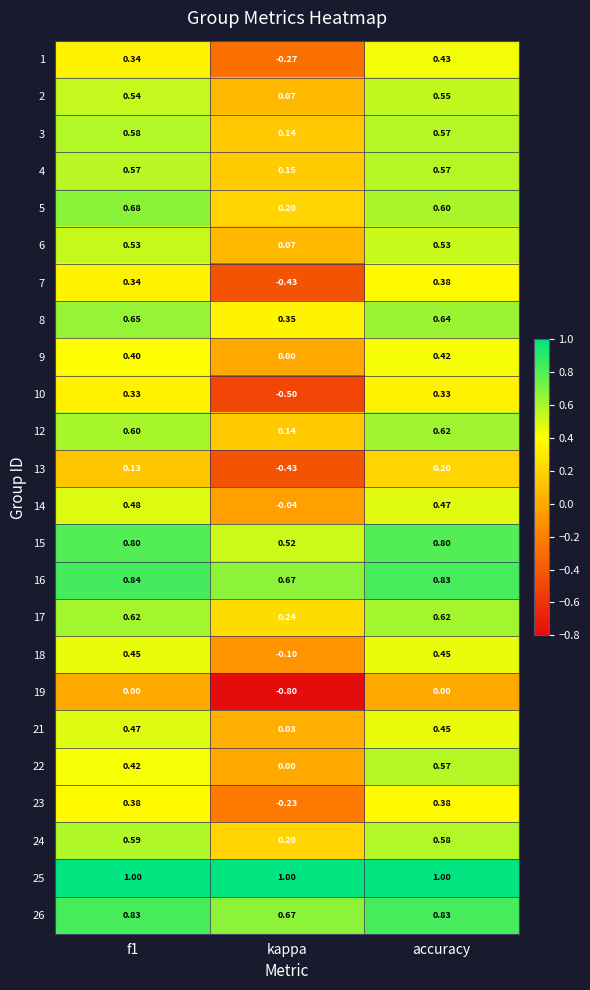

At which label is 26 closest to 0?

kappa